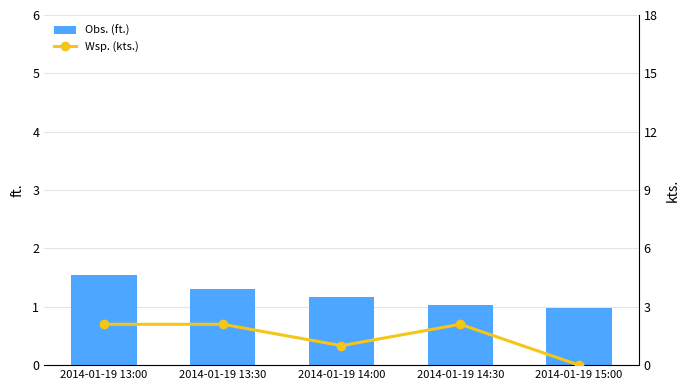

What are all the series names shown in the legend?

Obs. (ft.), Wsp. (kts.)